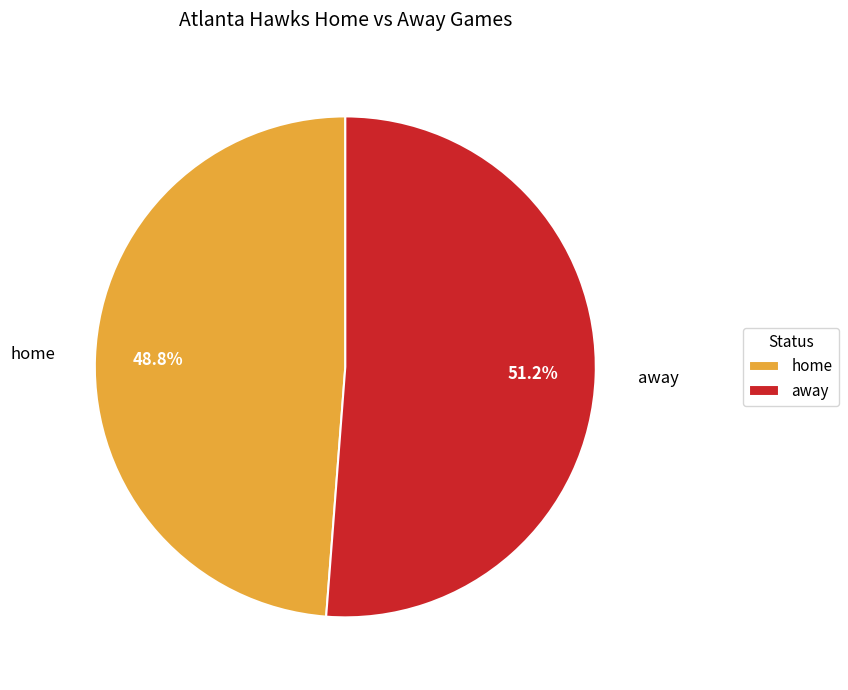

Is home the majority of the pie?

No